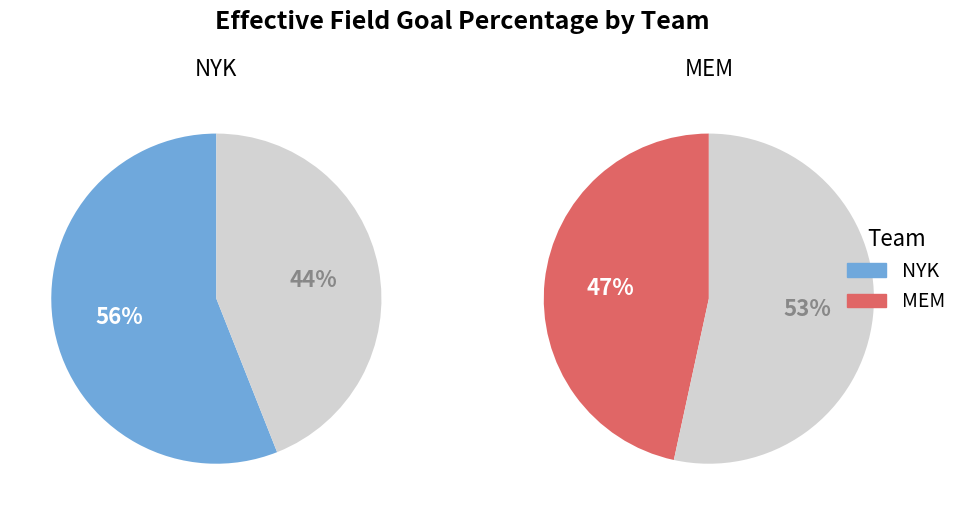

What is the largest slice in the pie chart?

NYK